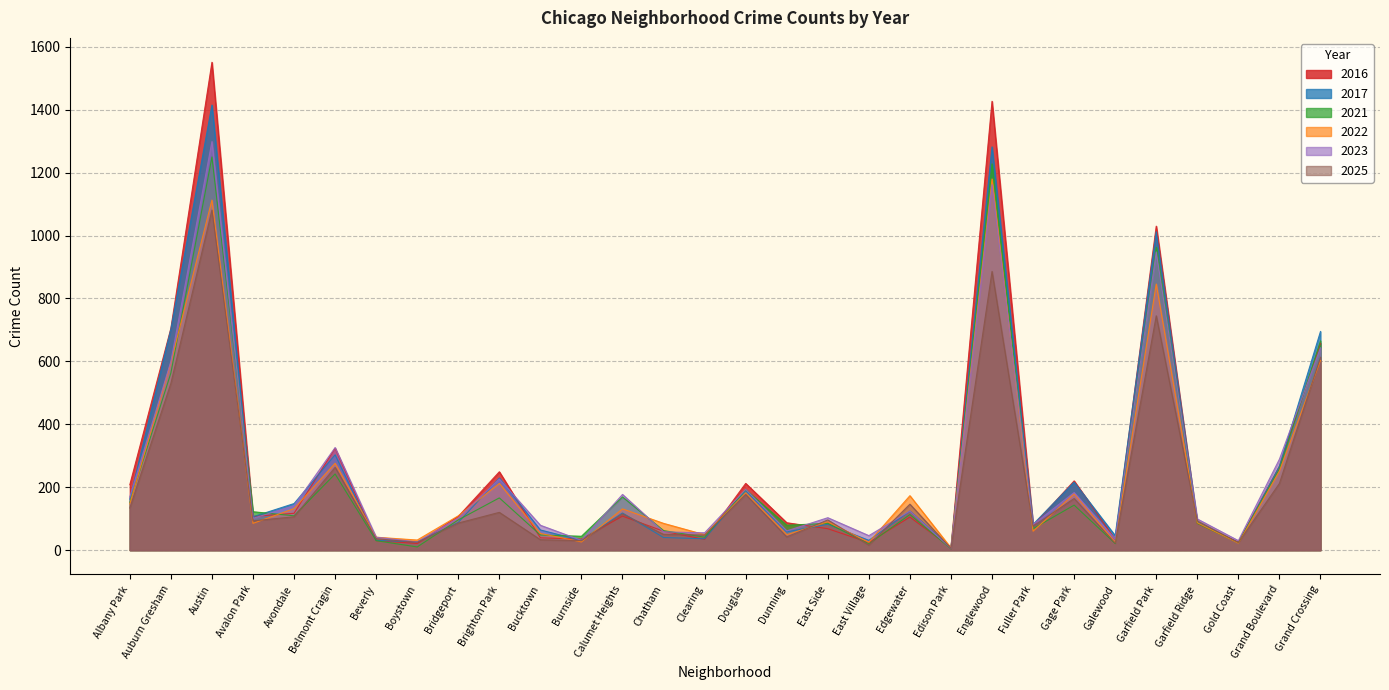

At how many categories does at least one series exceed 1220?

2